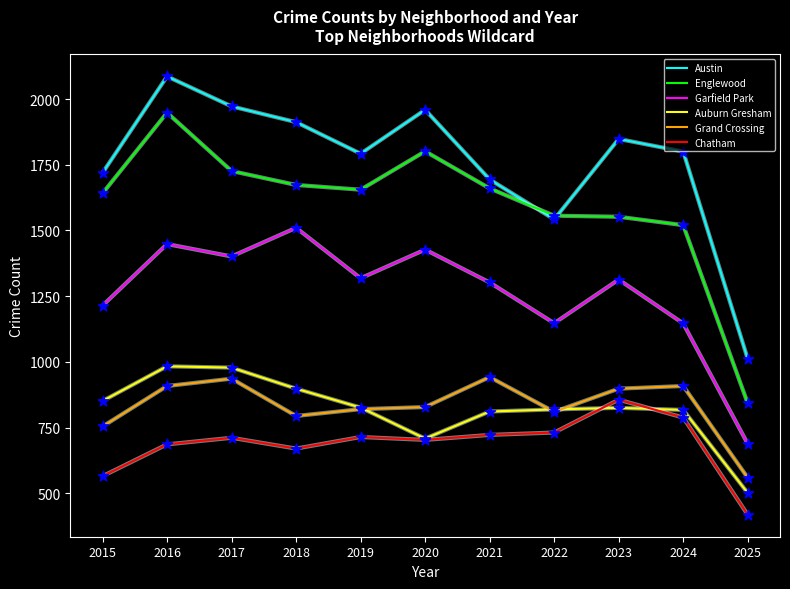

Is the value of Englewood at 2016 greater than the value of Auburn Gresham at 2018?

Yes